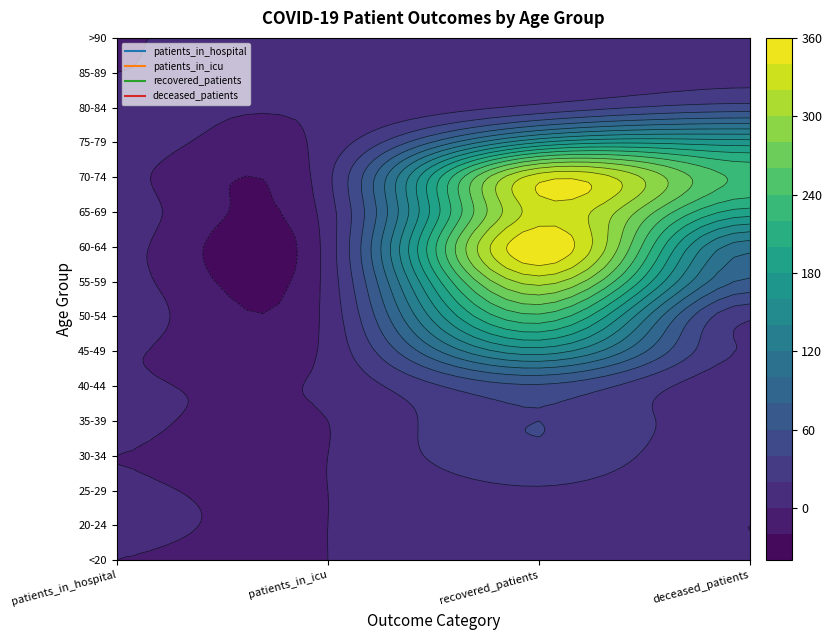

Reading left to right, what are all the values shown in this chart?

<20: 0=0	1=0	2=7	3=1
20-24: 0=1	1=0	2=10	3=0
25-29: 0=1	1=0	2=18	3=2
30-34: 0=0	1=0	2=36	3=2
35-39: 0=2	1=0	2=40	3=6
40-44: 0=2	1=4	2=57	3=5
45-49: 0=2	1=5	2=150	3=18
50-54: 0=9	1=6	2=235	3=23
55-59: 0=6	1=7	2=308	3=76
60-64: 0=5	1=8	2=358	3=108
65-69: 0=8	1=10	2=330	3=191
70-74: 0=4	1=15	2=331	3=235
75-79: 0=7	1=7	2=159	3=169
80-84: 0=2	1=2	2=26	3=49
85-89: 0=0	1=2	2=4	3=12
>90: 0=0	1=0	2=0	3=0